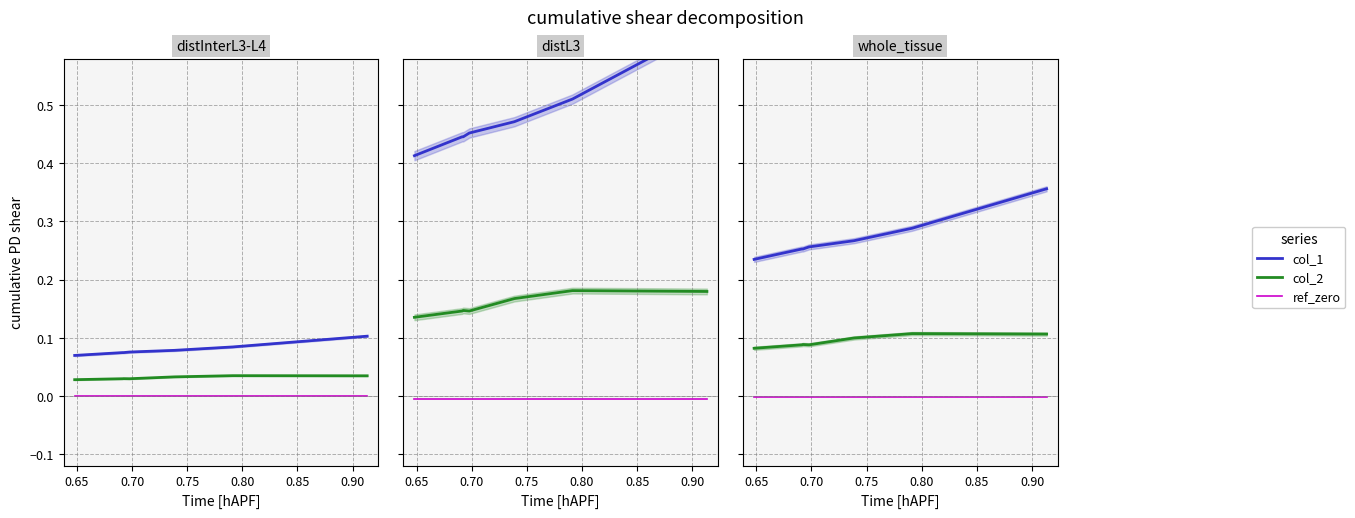

Which has a higher value, 0.85 or 0.70?

0.85